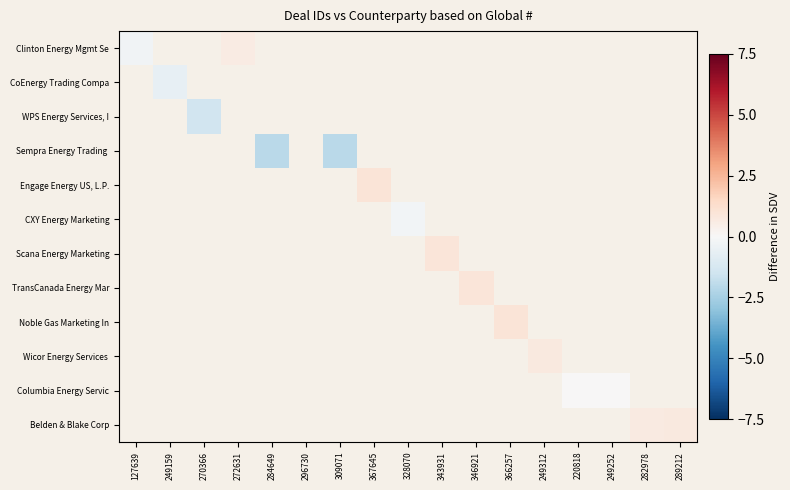

List the labels in order of WPS Energy Services, I value, smallest first.

127639, 249159, 270366, 272631, 284649, 296730, 309071, 367645, 328070, 343931, 346921, 366257, 249312, 220818, 249252, 282978, 289212